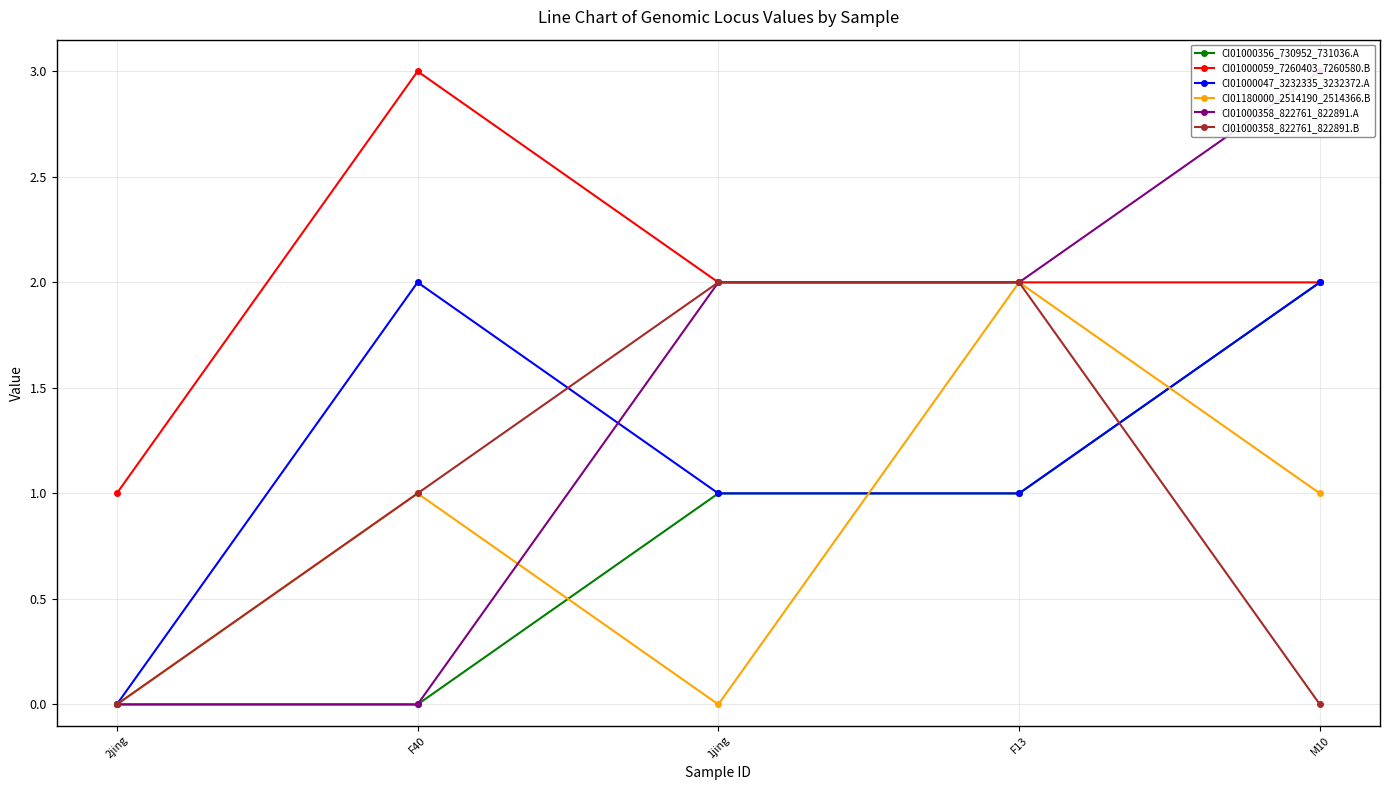

The CI01000358_822761_822891.B series shows 3 at F13. True or false?

False